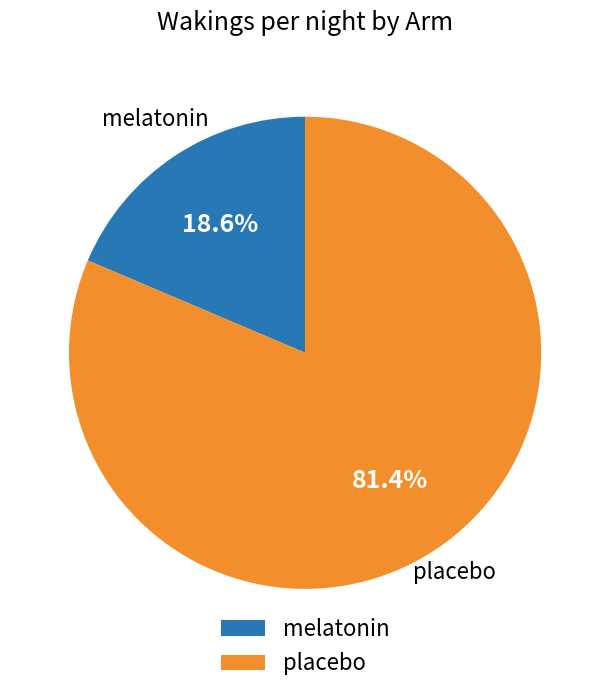

To the nearest percent, what percentage of the pie is melatonin?

19%